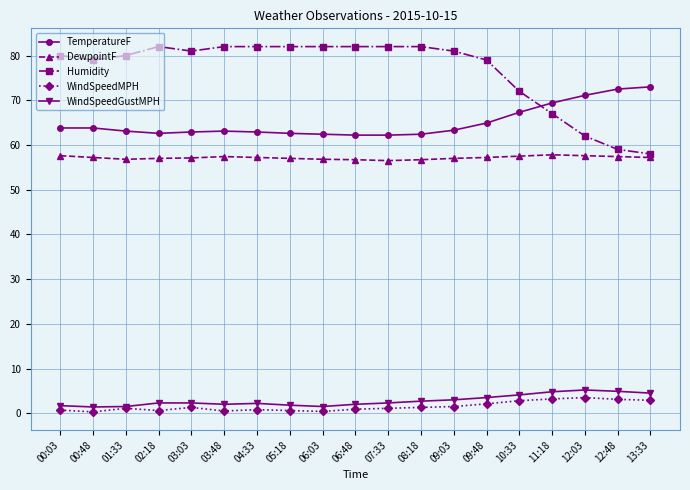

True or false: DewpointF and WindSpeedMPH cross at least once.

False